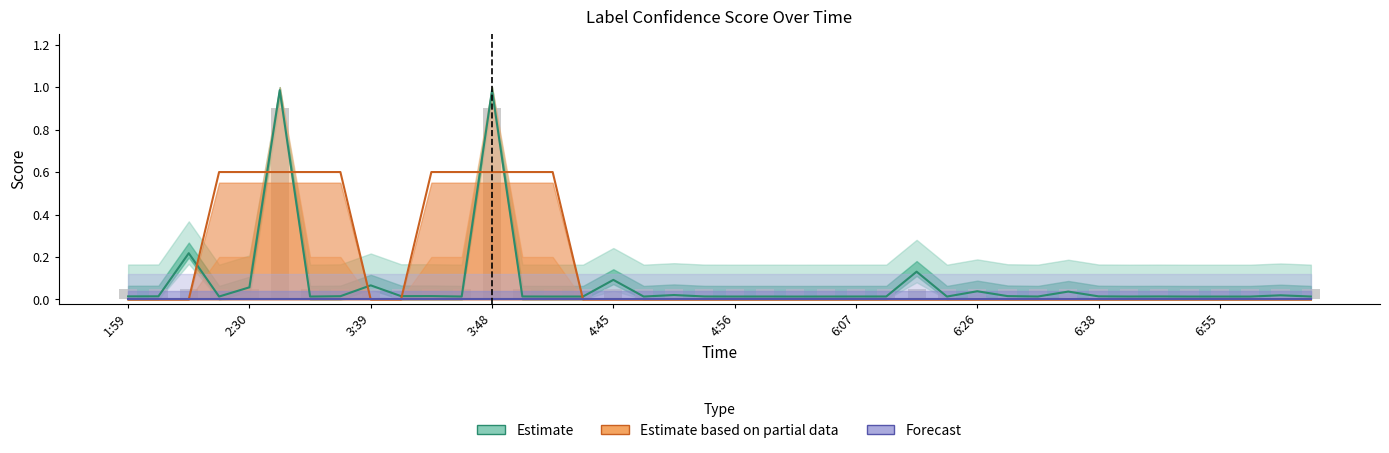

What is the total value across all series at 11?

0.7